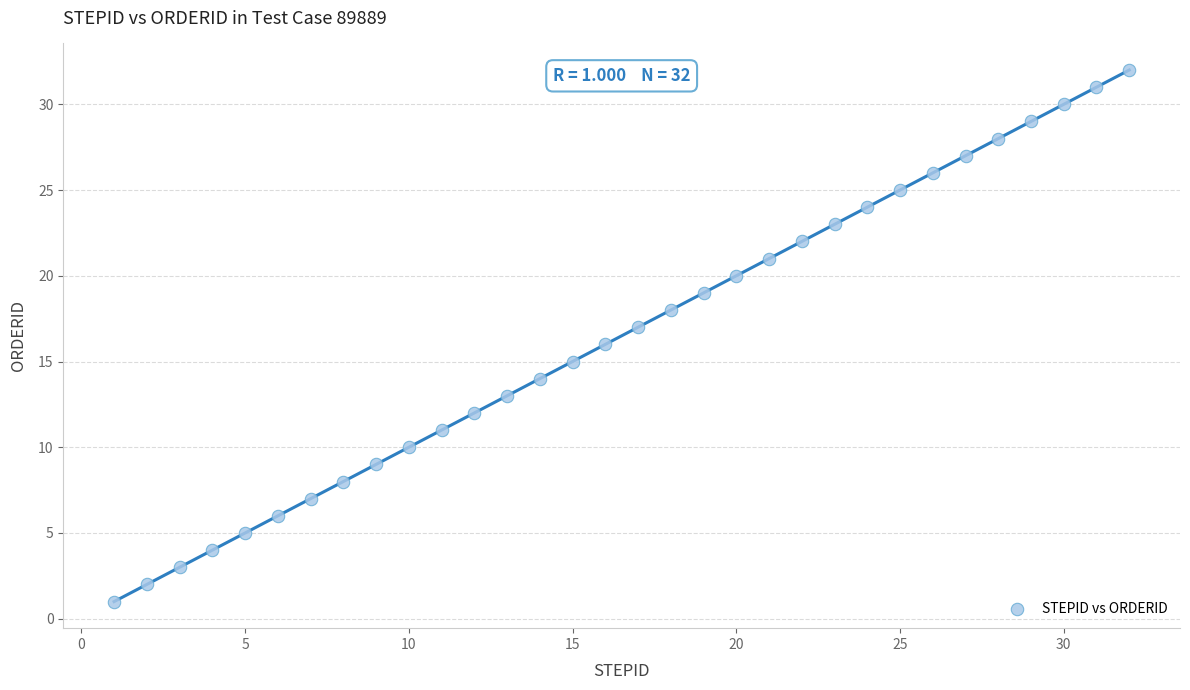

What is the range of Y values (max minus min)?

31